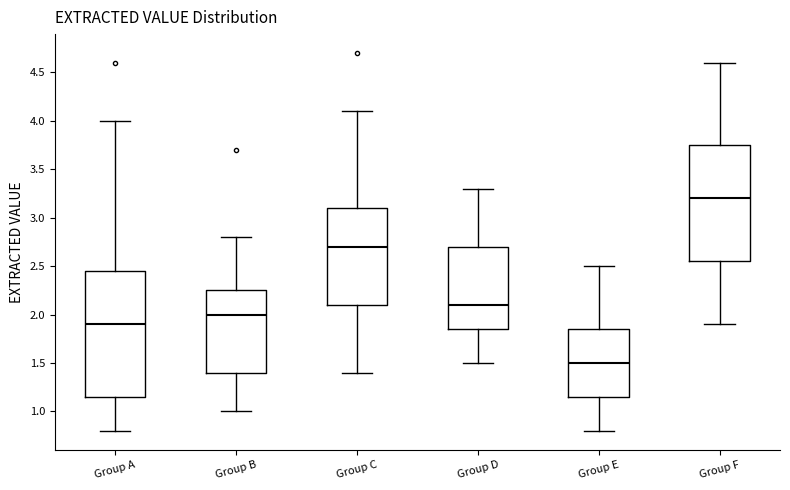

Where is the upper edge of the box for Group A on the y-axis? The values are not printed on the chart, so give them approximately, as read against the axis.

2.45